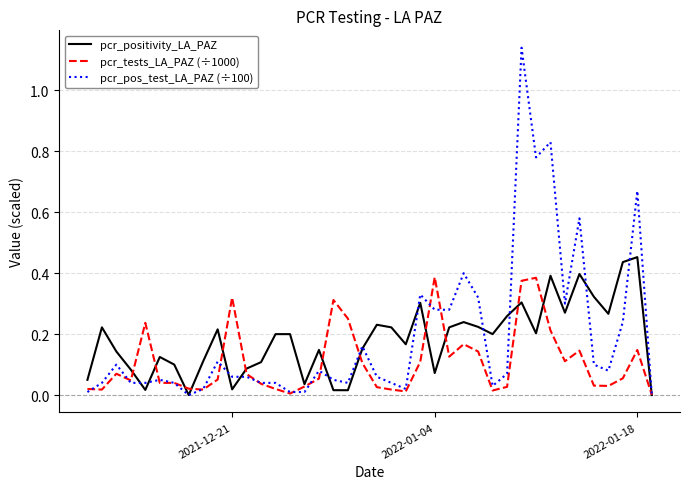

Does the chart have visible grid lines?

Yes